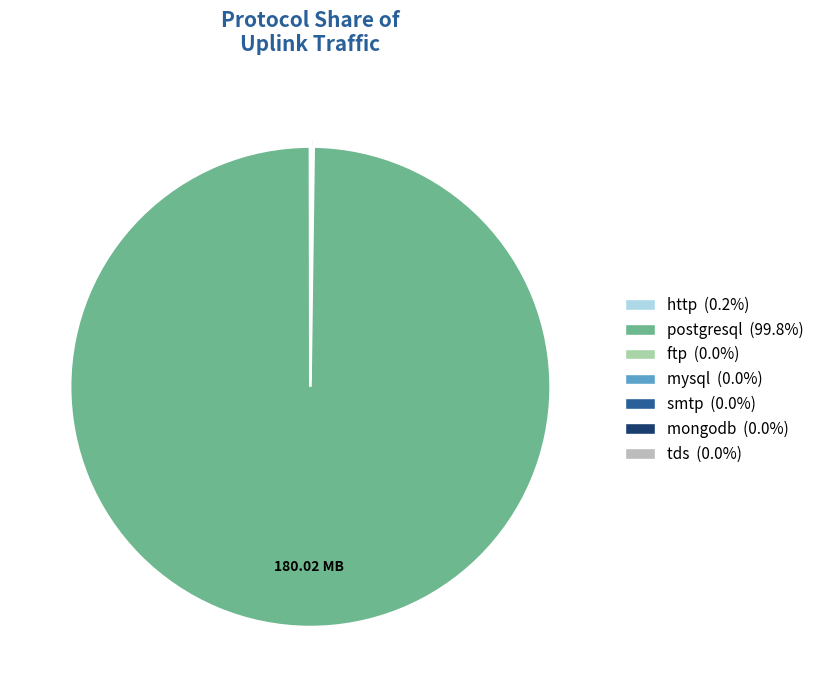

How many slices are in this pie chart?

7